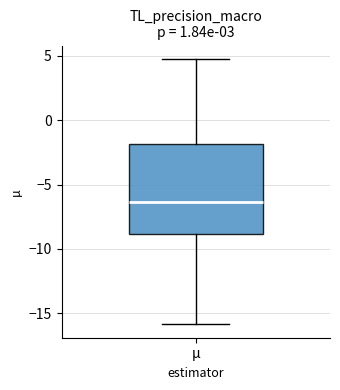

Read this box plot against the y-axis: the position of the median line, the range covered by the box, and the ends of both whiskers. The values are not printed on the chart, so give them approximately, as read against the axis.

median -6.5, box -9.0 to -2.0, whiskers -16.0 to 4.5